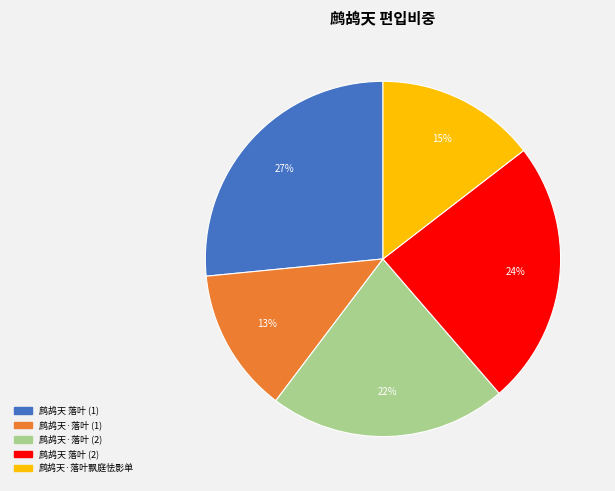

To the nearest percent, what is the average slice percentage?

20%